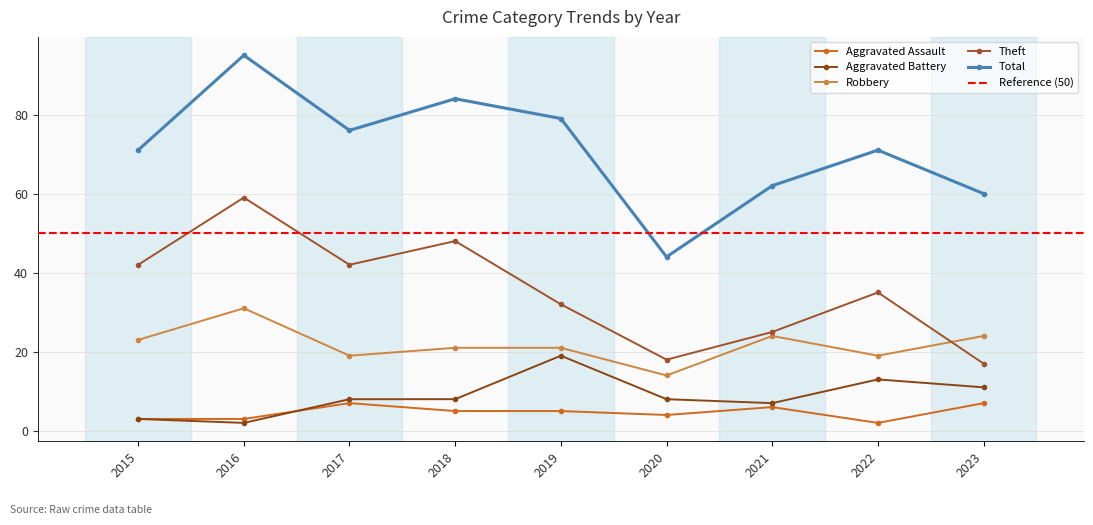

How many interior local peaks does the Robbery series have?

2